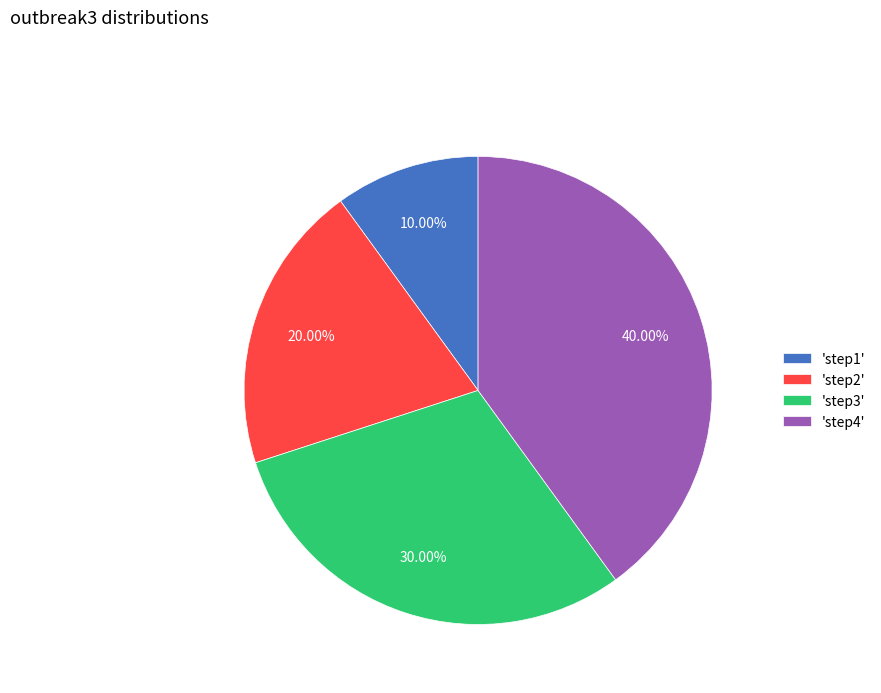

Approximately how many times larger is the value at 'step4' compared to 'step1'?

4.0